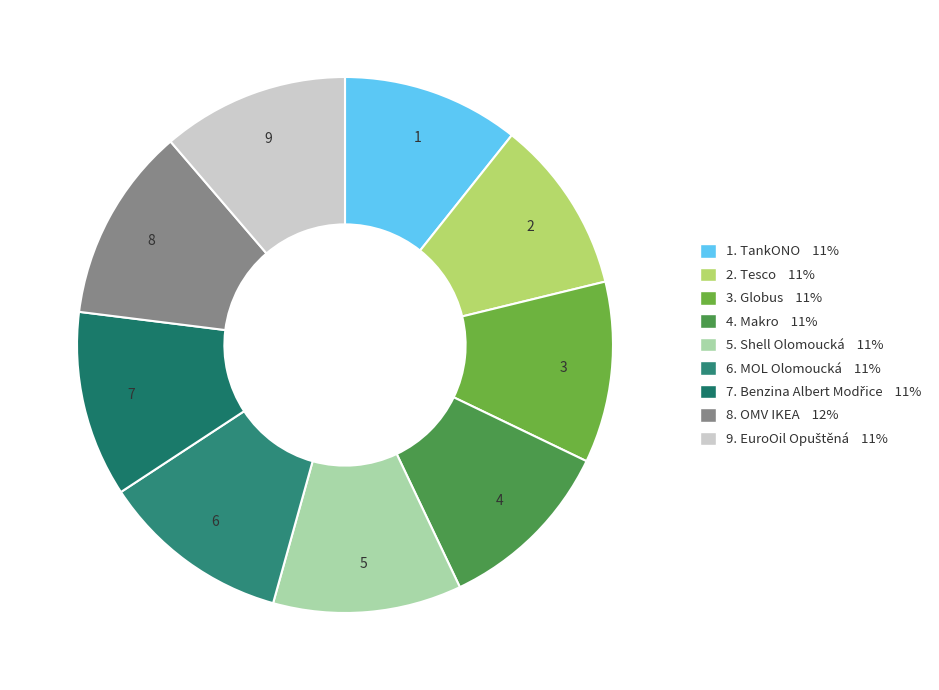

Count the number of slices in the pie.

9